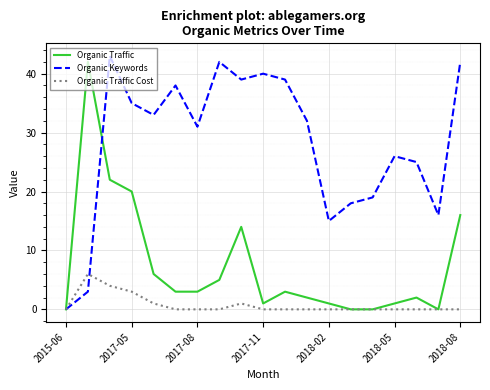

Rank the series by their average value, from lowest to highest.

Organic Traffic Cost, Organic Traffic, Organic Keywords